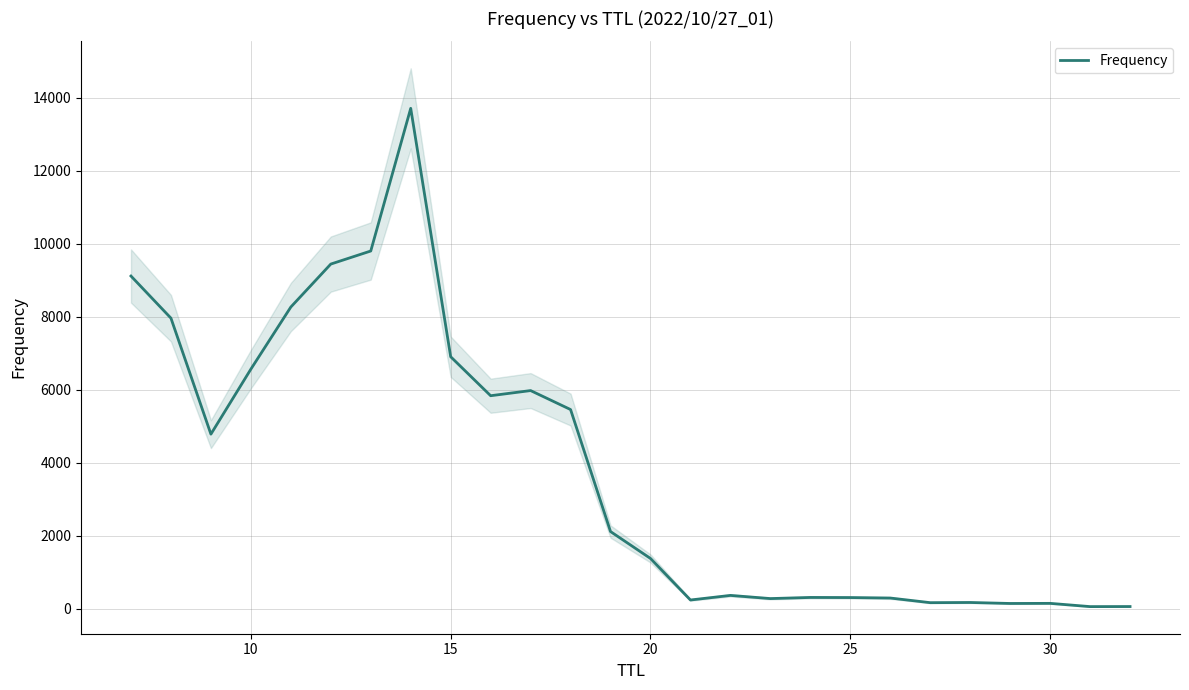

What is the greatest value displayed?

13716